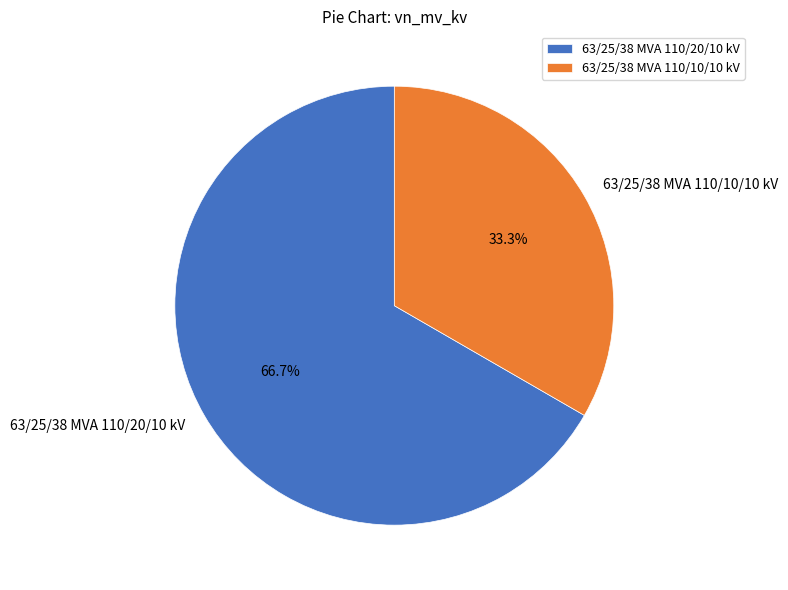

Which slice is the largest?

63/25/38 MVA 110/20/10 kV